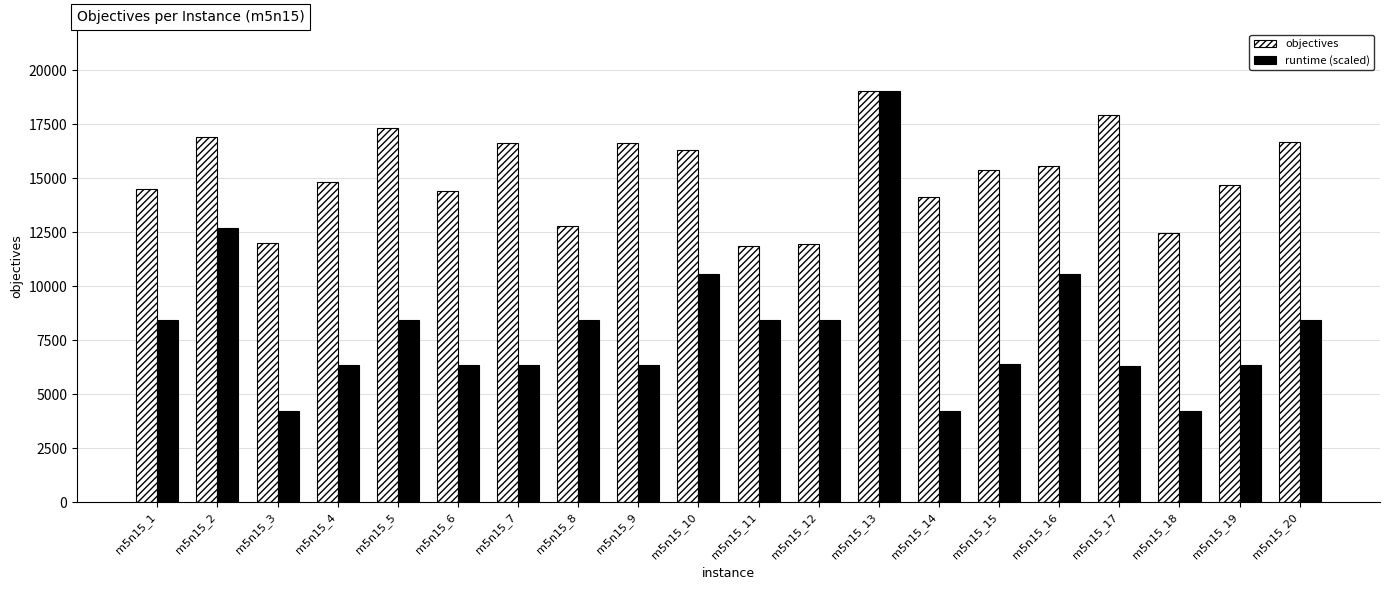

How many series are shown in this chart?

2